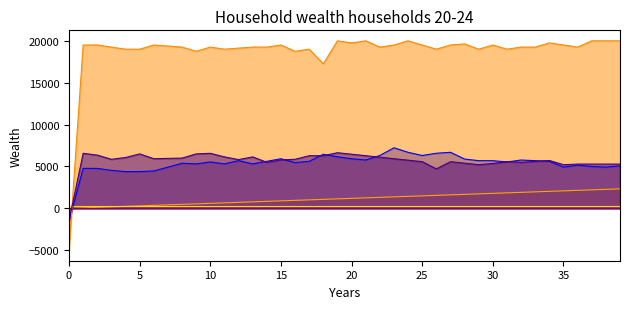

Reading left to right, what are all the values shown in this chart?

col_40: 0=0.0	1=59.7	2=119.4	3=179.1	4=238.8	5=298.5	6=358.2	7=417.9	8=477.6	9=537.3	10=597.0	11=656.7	12=716.4	13=776.1	14=835.8	15=895.5	16=955.2	17=1014.9	18=1074.6	19=1134.3	20=1194.0	21=1253.7	22=1313.4	23=1373.1	24=1432.8	25=1492.5	26=1552.2	27=1611.9	28=1671.6	29=1731.3	30=1791.0	31=1850.7	32=1910.4	33=1970.1	34=2029.9	35=2089.6	36=2149.3	37=2209.0	38=2268.7	39=2328.4
col_0: 0=-1538.5	1=4769.2	2=4769.2	3=4538.5	4=4384.6	5=4384.6	6=4461.5	7=4923.1	8=5384.6	9=5307.7	10=5538.5	11=5307.7	12=5692.3	13=5307.7	14=5615.4	15=5923.1	16=5461.5	17=5615.4	18=6461.5	19=6153.8	20=5923.1	21=5769.2	22=6307.7	23=7230.8	24=6692.3	25=6307.7	26=6576.9	27=6692.3	28=5884.6	29=5692.3	30=5692.3	31=5538.5	32=5769.2	33=5692.3	34=5615.4	35=4923.1	36=5153.8	37=5000.0	38=4923.1	39=5076.9
col_1: 0=-5000.0	1=19500.0	2=19500.0	3=19250.0	4=19000.0	5=19000.0	6=19500.0	7=19375.0	8=19250.0	9=18750.0	10=19250.0	11=19000.0	12=19125.0	13=19250.0	14=19250.0	15=19500.0	16=18750.0	17=19000.0	18=17250.0	19=20000.0	20=19750.0	21=20000.0	22=19250.0	23=19500.0	24=20000.0	25=19500.0	26=19000.0	27=19500.0	28=19625.0	29=19000.0	30=19500.0	31=19000.0	32=19250.0	33=19250.0	34=19750.0	35=19500.0	36=19250.0	37=20000.0	38=20000.0	39=20000.0
col_4: 0=-1428.6	1=6571.4	2=6357.1	3=5857.1	4=6071.4	5=6500.0	6=5928.6	7=5964.3	8=6000.0	9=6500.0	10=6571.4	11=6142.9	12=5821.4	13=6142.9	14=5500.0	15=5785.7	16=5857.1	17=6285.7	18=6285.7	19=6642.9	20=6464.3	21=6285.7	22=6107.1	23=5928.6	24=5750.0	25=5571.4	26=4714.3	27=5571.4	28=5392.9	29=5214.3	30=5357.1	31=5571.4	32=5500.0	33=5607.1	34=5714.3	35=5214.3	36=5285.7	37=5285.7	38=5285.7	39=5285.7